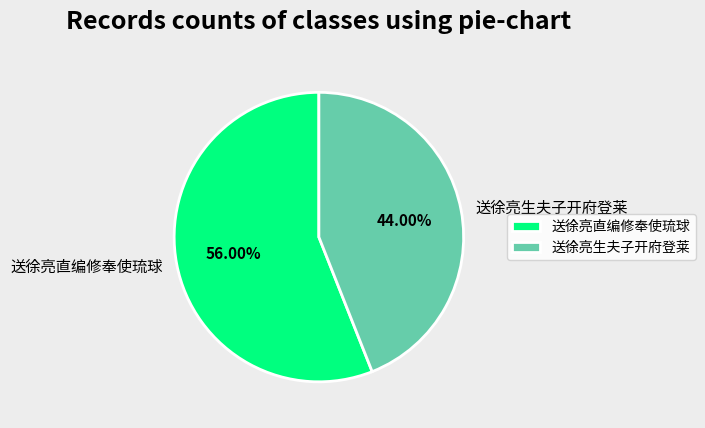

Rank the categories by value from lowest to highest.

送徐亮生夫子开府登莱, 送徐亮直编修奉使琉球